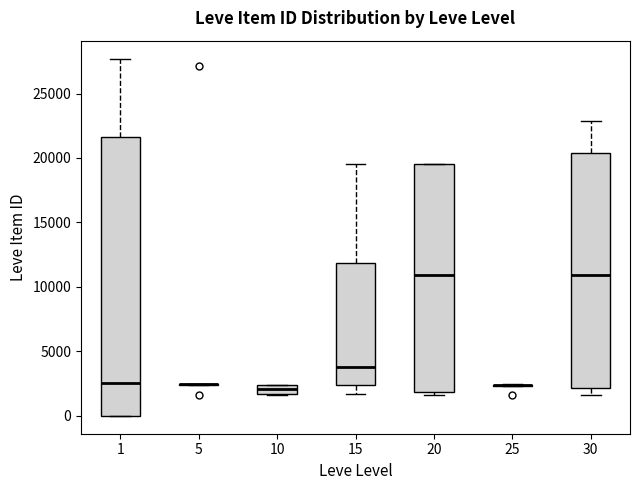

Which box is the tallest, from its lower edge to its upper edge?

1